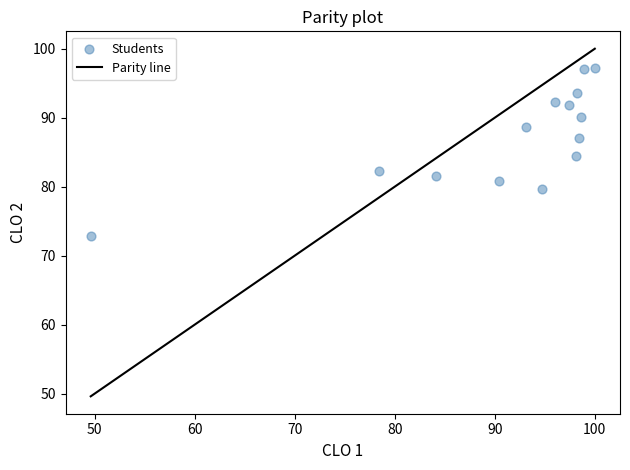

What Y value in the scatter plot is closest to 85?

84.4